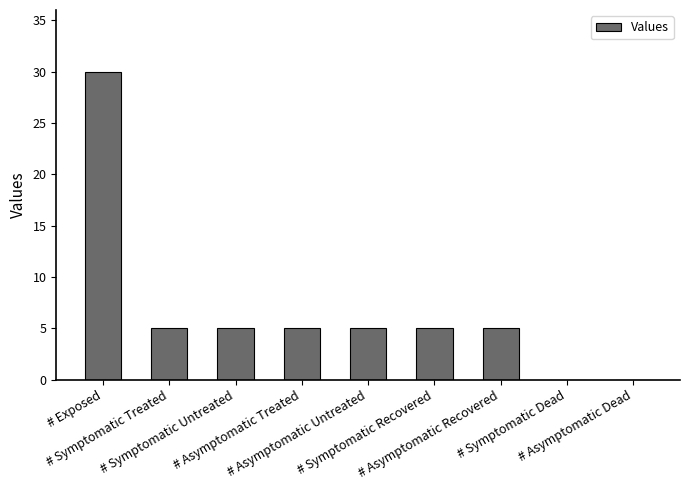

What is the average value?

7